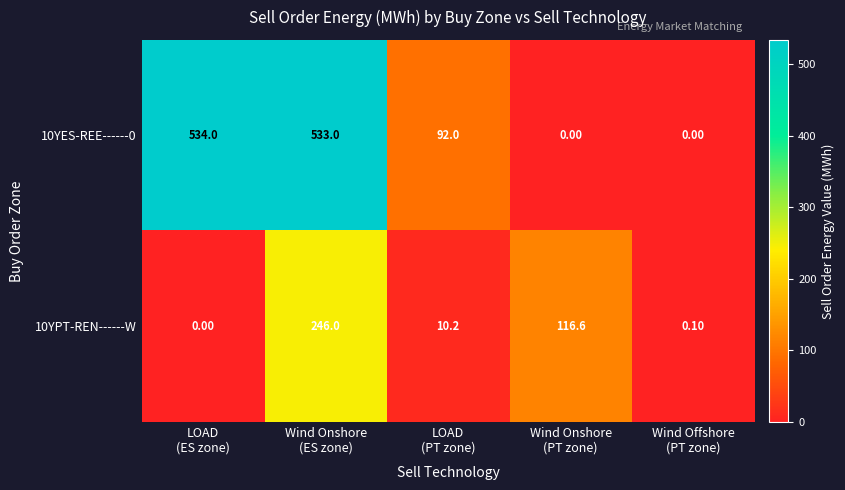

What is the average value of the 10YPT-REN------W series?

74.6